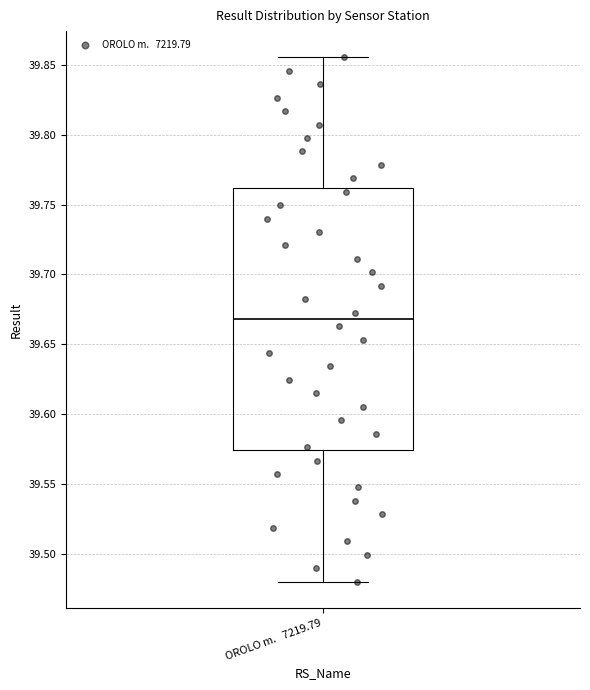

Transcribe this box plot: give where the median line is, the range the box spans, and where the two whiskers end, as read against the y-axis. The values are not printed on the chart, so give them approximately, as read against the axis.

median 39.670, box 39.575 to 39.760, whiskers 39.480 to 39.855